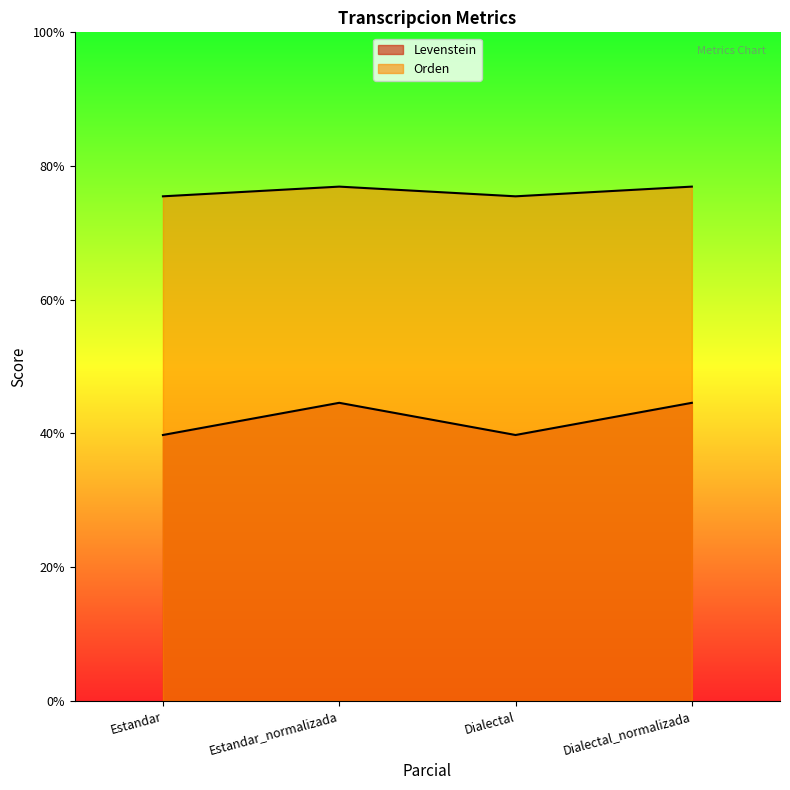

What is the label of the 1st point from the left?

Estandar